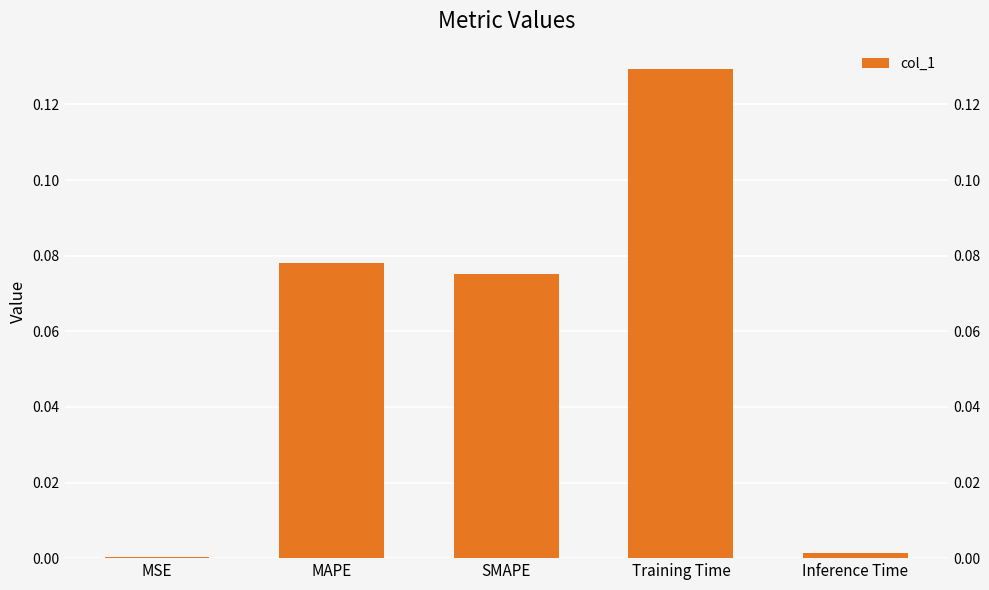

What is the maximum value shown in the chart?

0.1